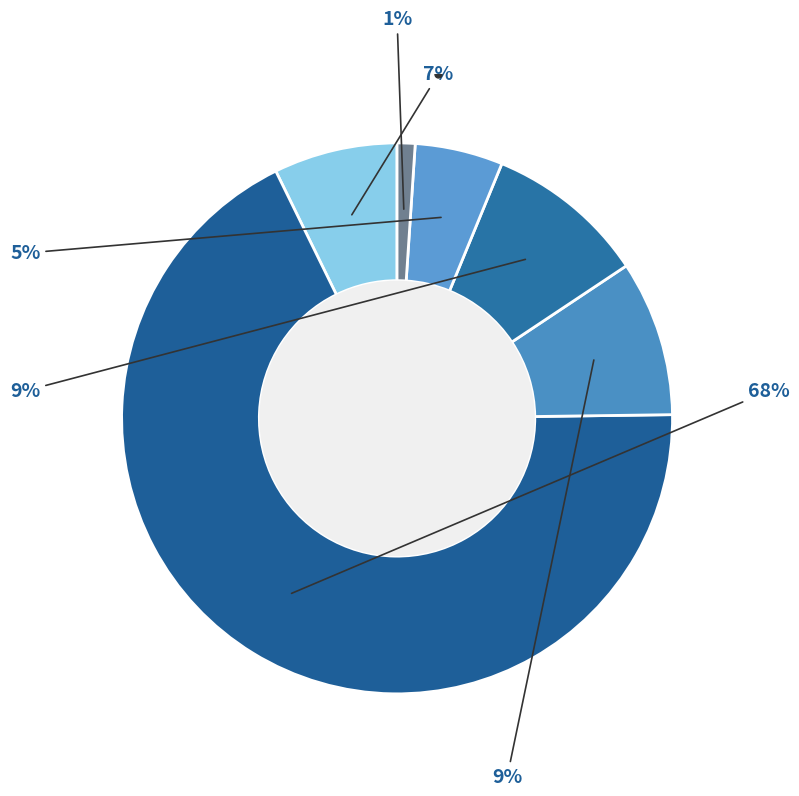

How many slices are in this pie chart?

6